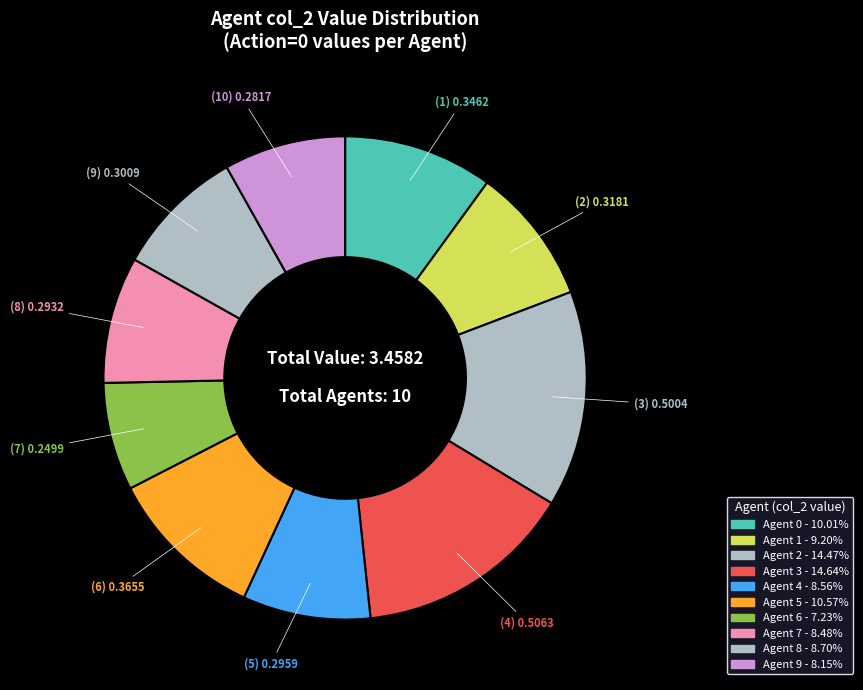

Which slice is the smallest?

Agent 6